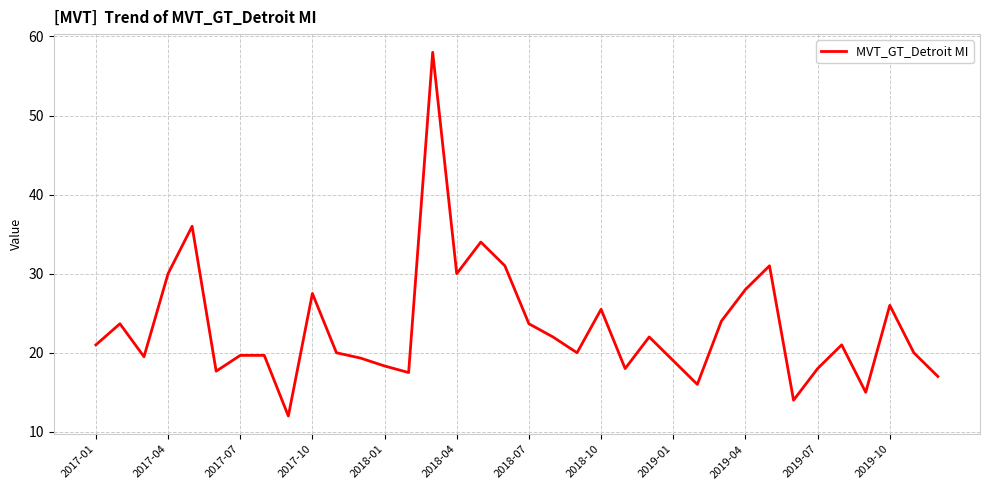

What is the greatest value displayed?

58.0